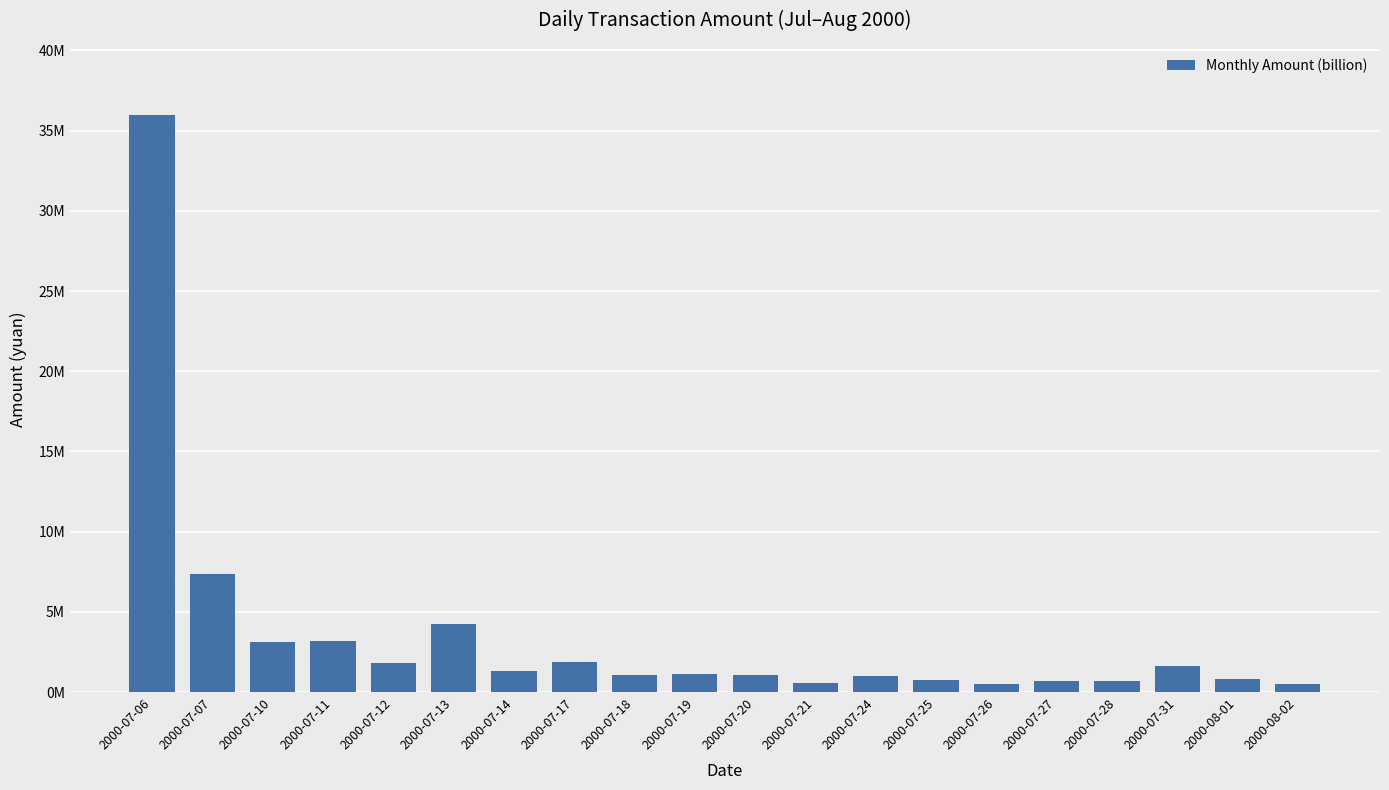

At which category does the chart reach its peak across all series?

2000-07-06